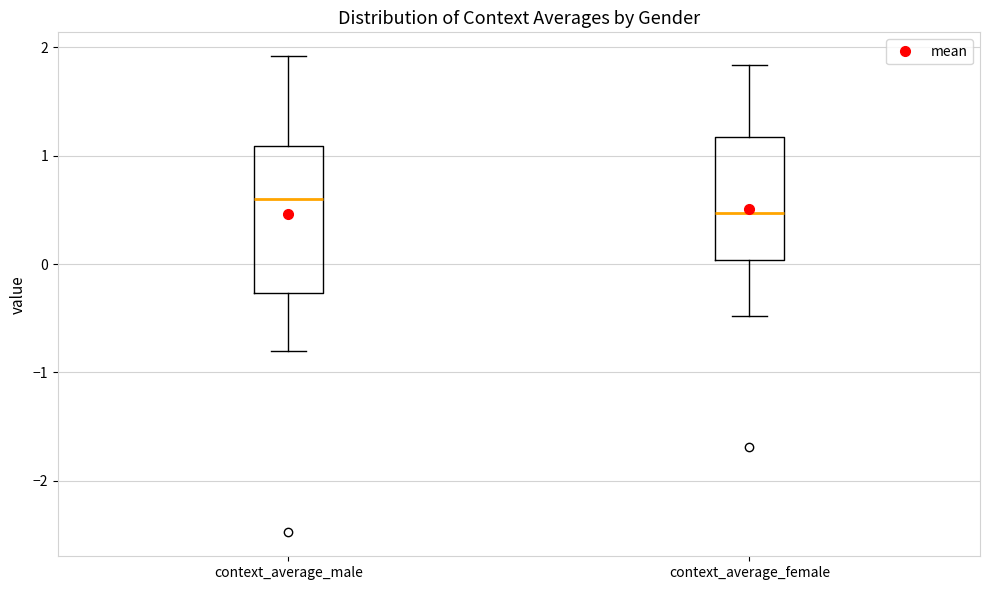

Reading left to right, transcribe this box plot: for each box, give where its median line is, the range the box spans, and where its two whiskers end, as read against the y-axis. The values are not printed on the chart, so give them approximately, as read against the axis.

context_average_male: median 0.6, box -0.3 to 1.1, whiskers -0.8 to 1.9
context_average_female: median 0.5, box 0.0 to 1.2, whiskers -0.5 to 1.8